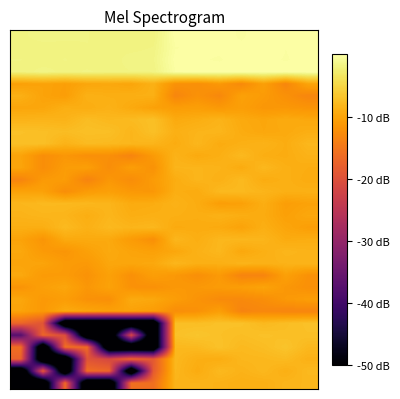

Which category has the highest value across all series?

11